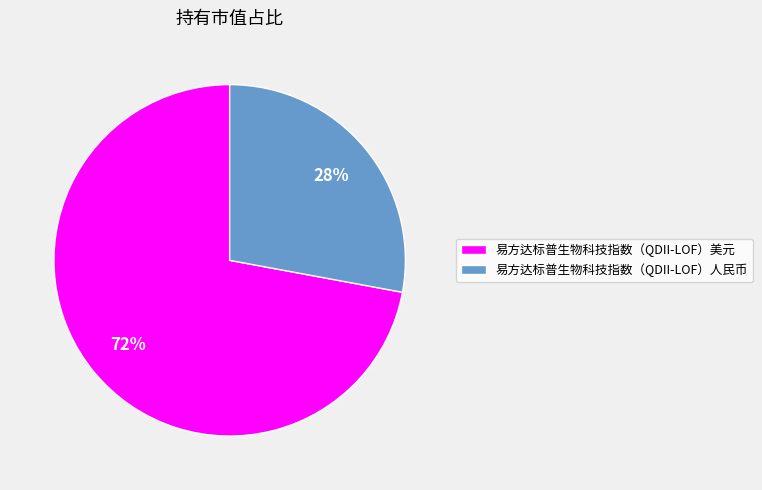

Is there any slice that represents more than half of the pie?

Yes